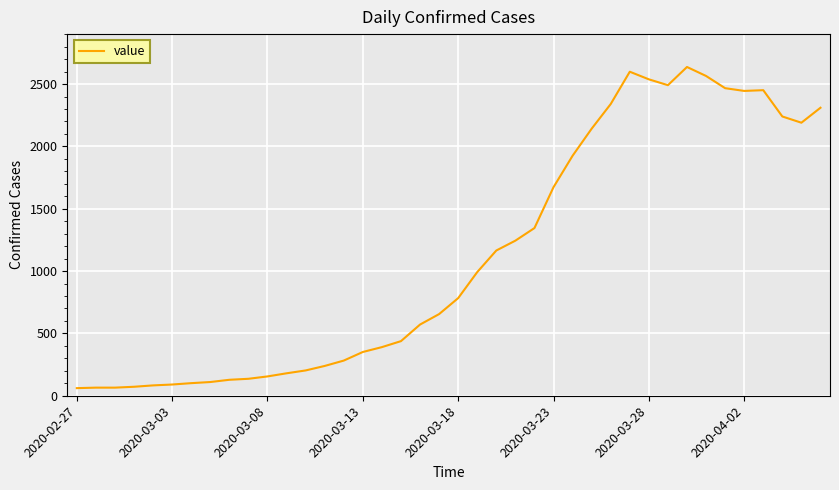

True or false: the data has more than 2 interior local peaks.

True